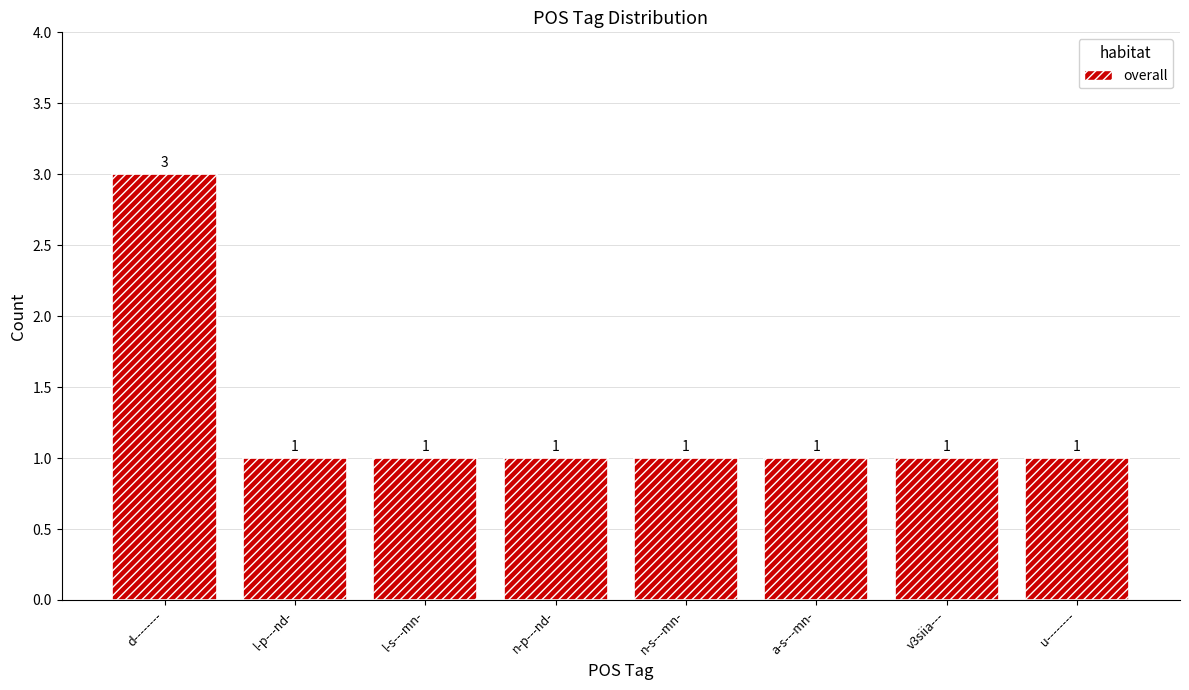

Count the values in the range 1 to 2.

7